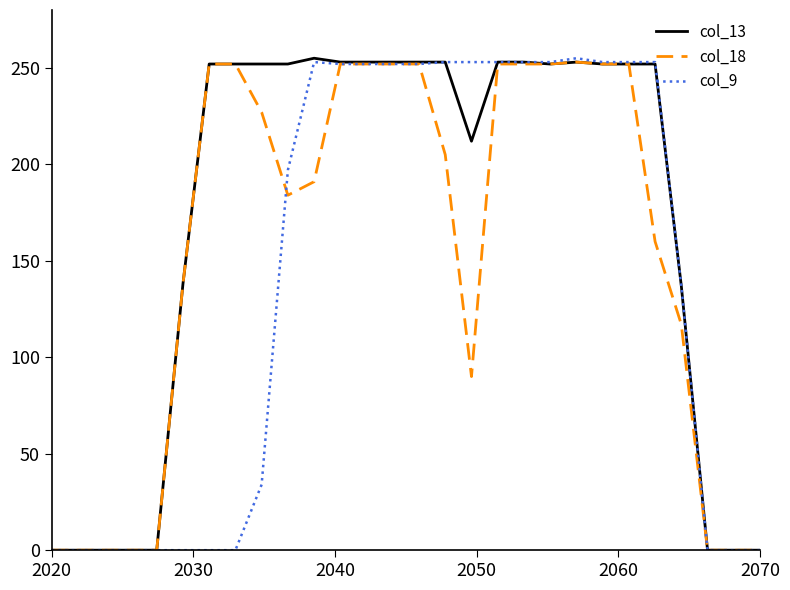

Rank the series by their average value, from highest to lowest.

col_13, col_18, col_9